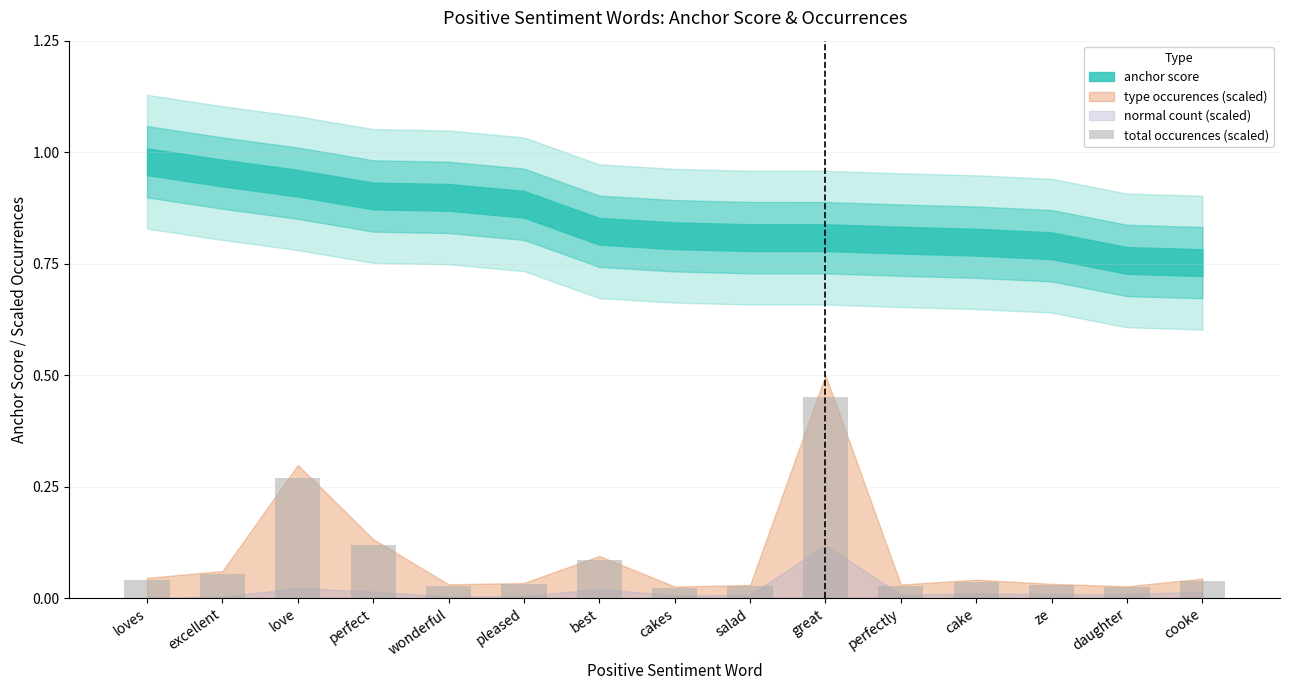

Does the chart contain any negative values?

No